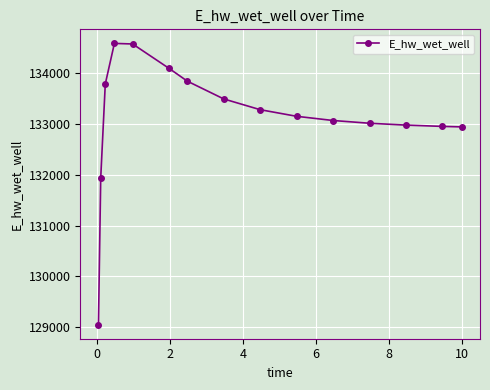

How many data points does each series have?

15